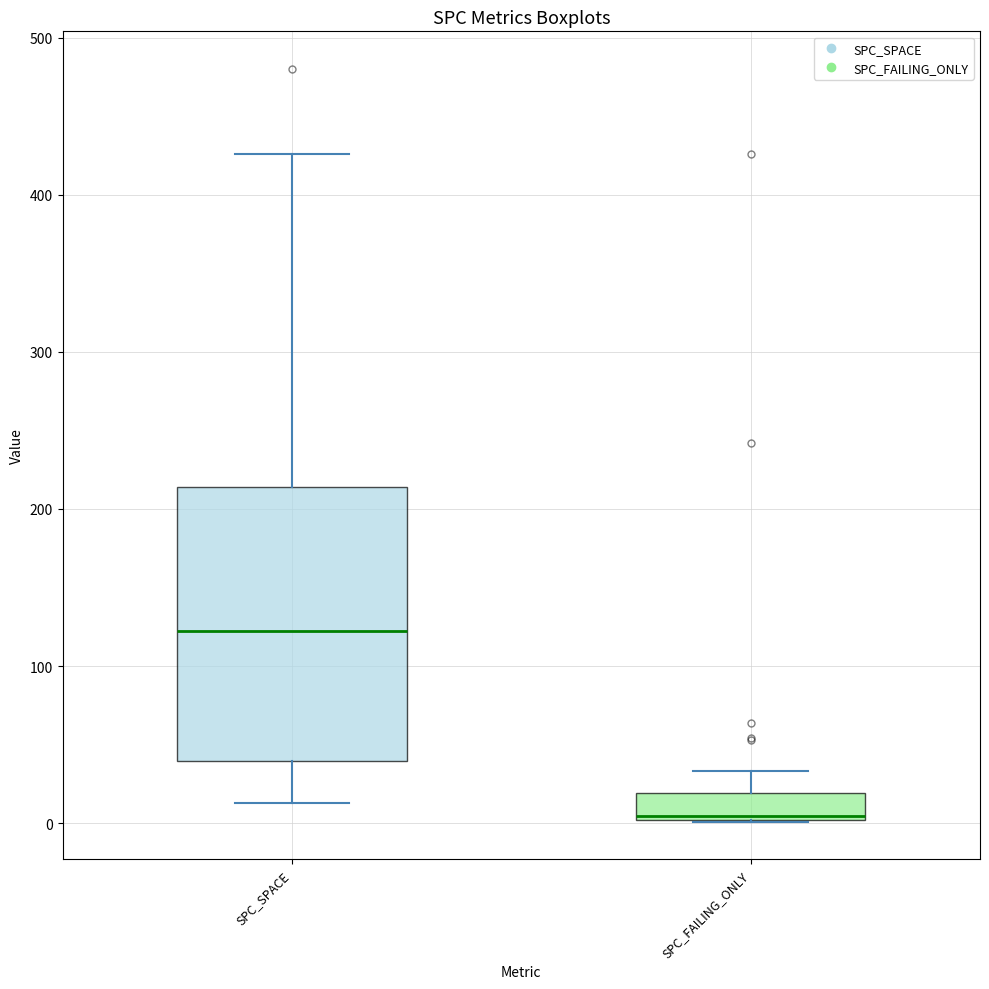

Reading left to right, transcribe this box plot: for each box, give where its median line is, the range the box spans, and where its two whiskers end, as read against the y-axis. The values are not printed on the chart, so give them approximately, as read against the axis.

SPC_SPACE: median 120, box 40 to 210, whiskers 10 to 430
SPC_FAILING_ONLY: median 0, box 0 to 20, whiskers 0 to 30